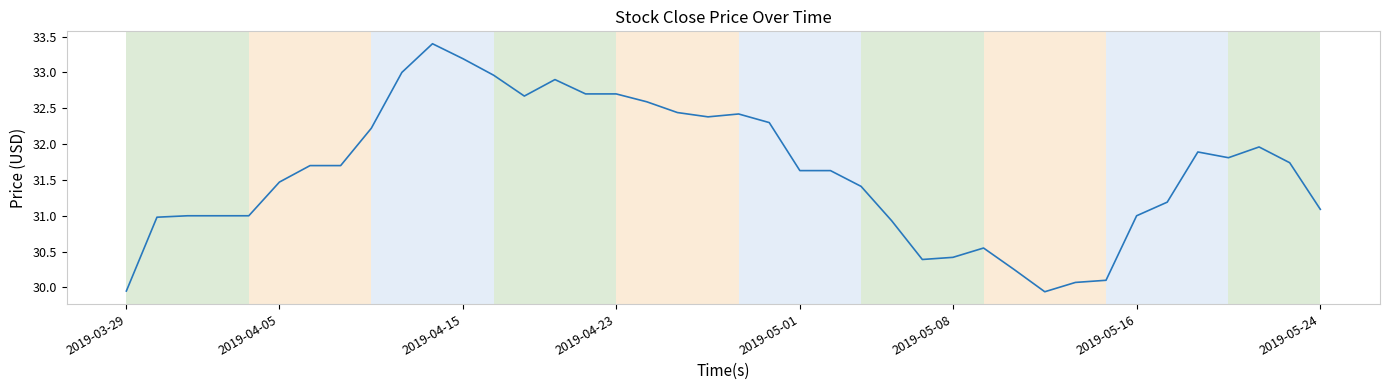

What is the maximum value shown in the chart?

33.4